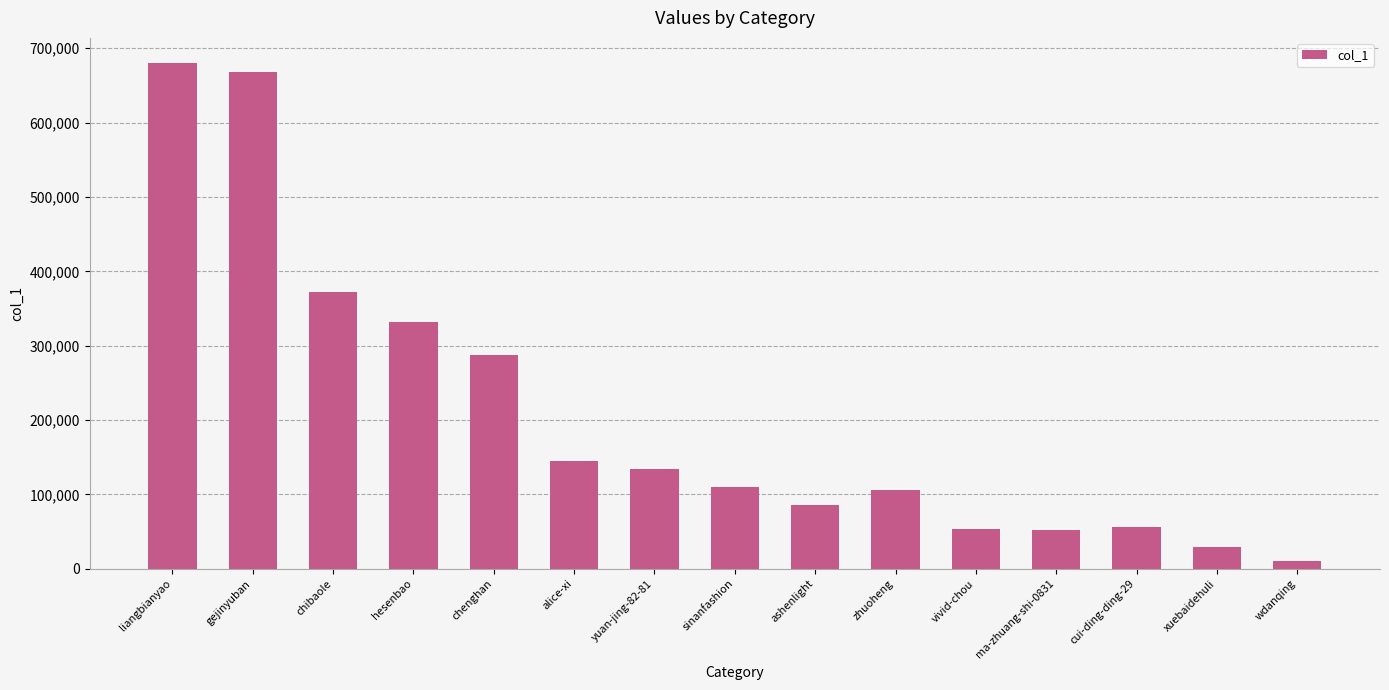

Are the bars grouped side by side (vs. stacked)?

No